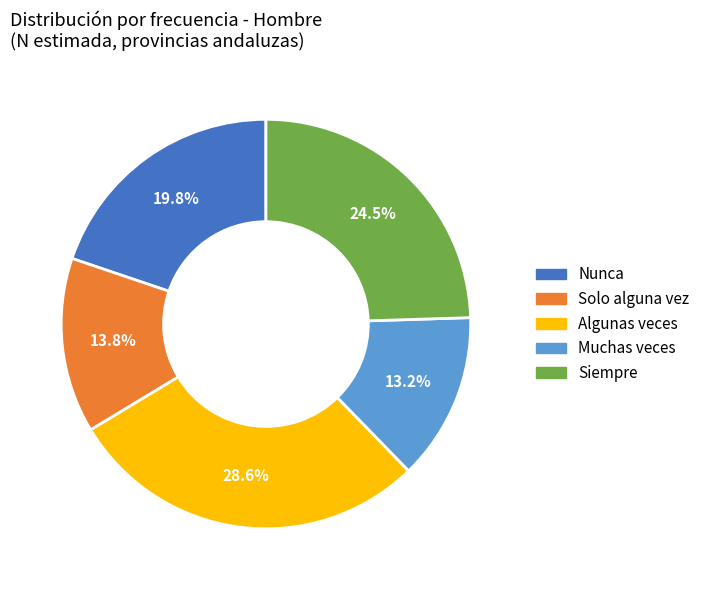

Does Siempre represent more than half of the total?

No